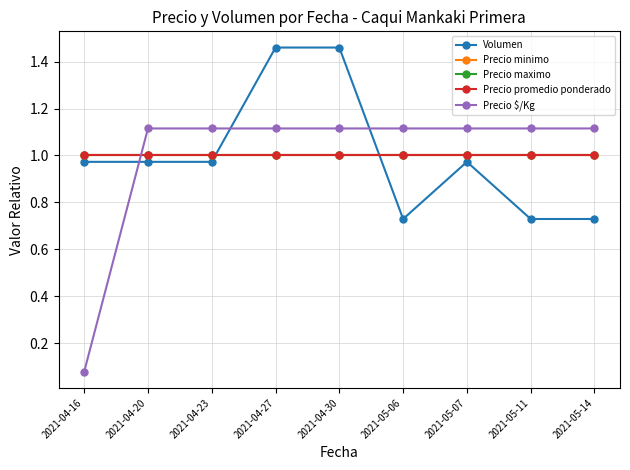

What is the maximum value shown in the chart?

1.5